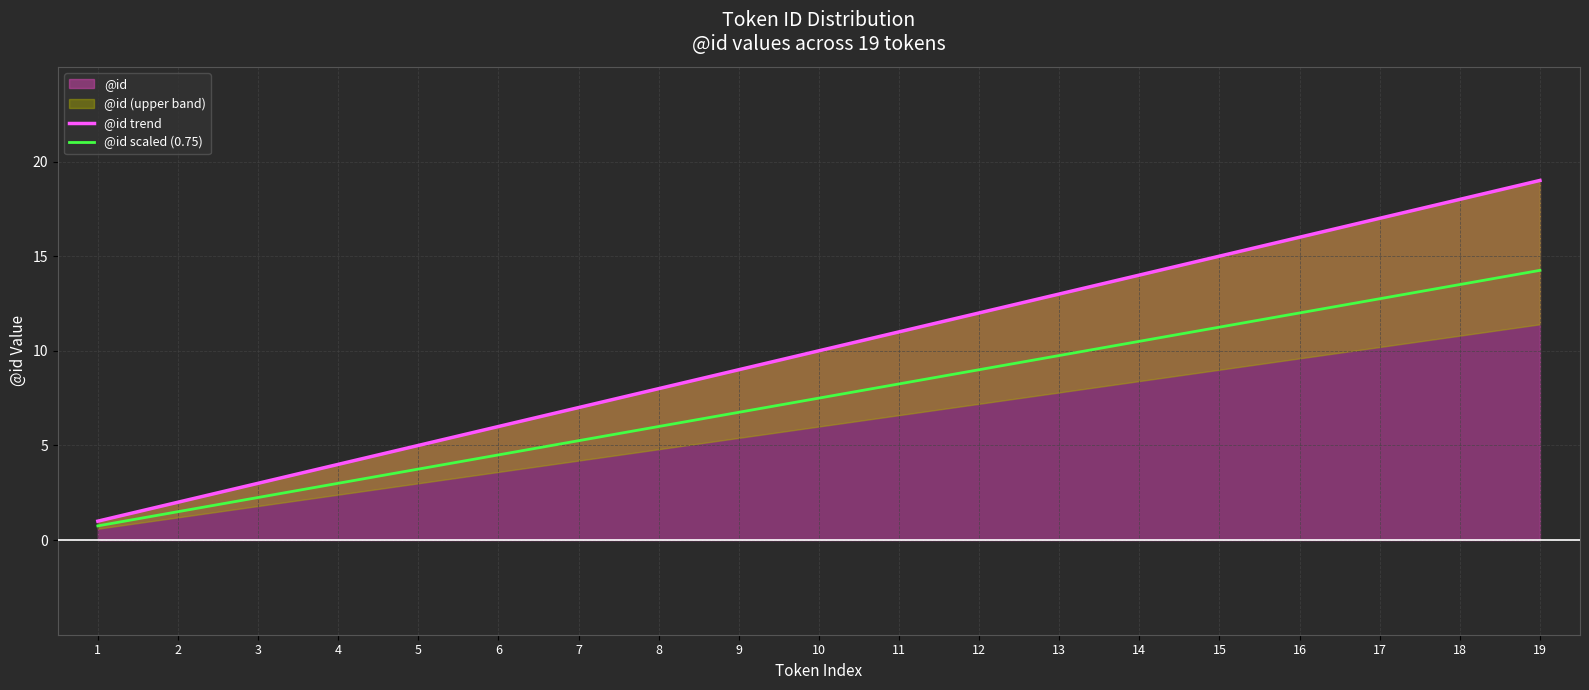

Which category has the highest value in the @id scaled (0.75) series?

19